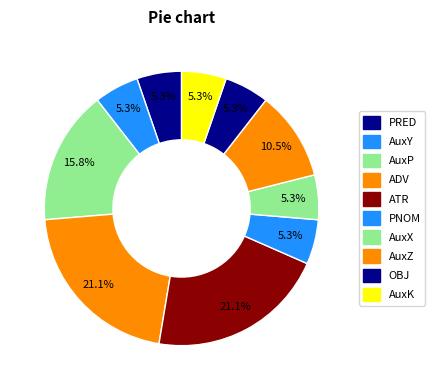

How many segments does this pie chart have?

10